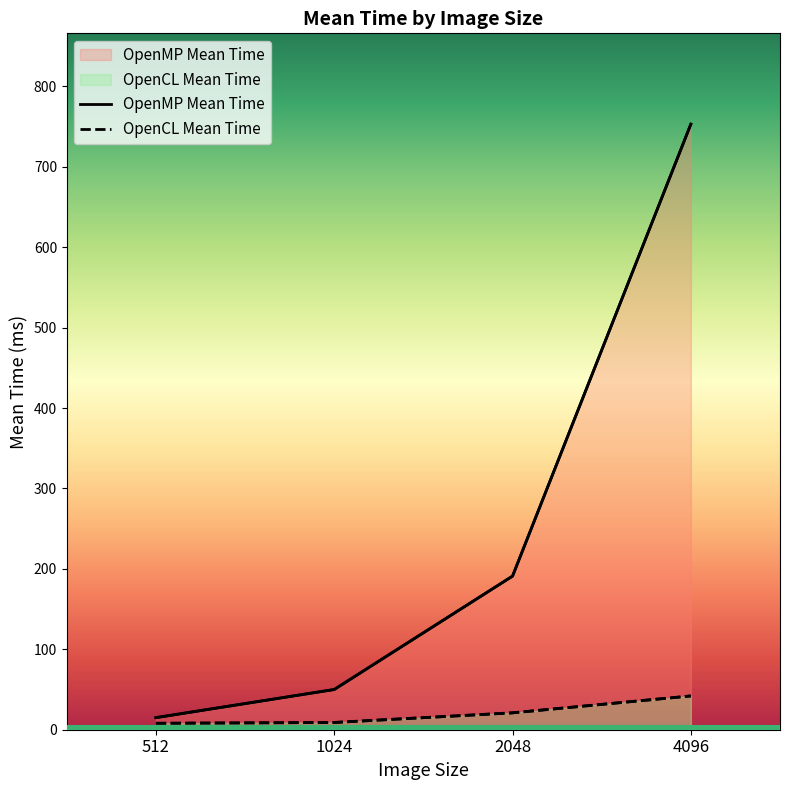

Reading left to right, what are all the values shown in this chart?

OpenCL Mean Time: 8	9	21	42
OpenMP Mean Time: 15	50	191	753